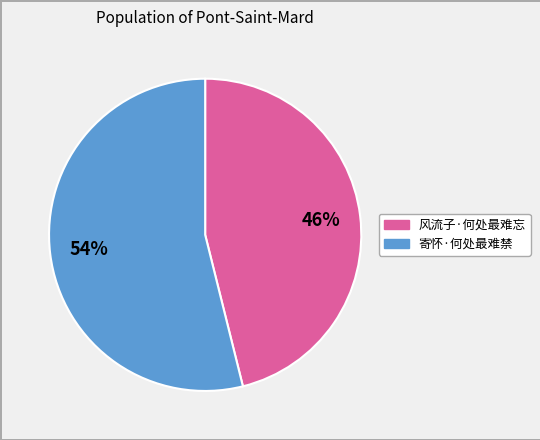

Count the number of slices in the pie.

2